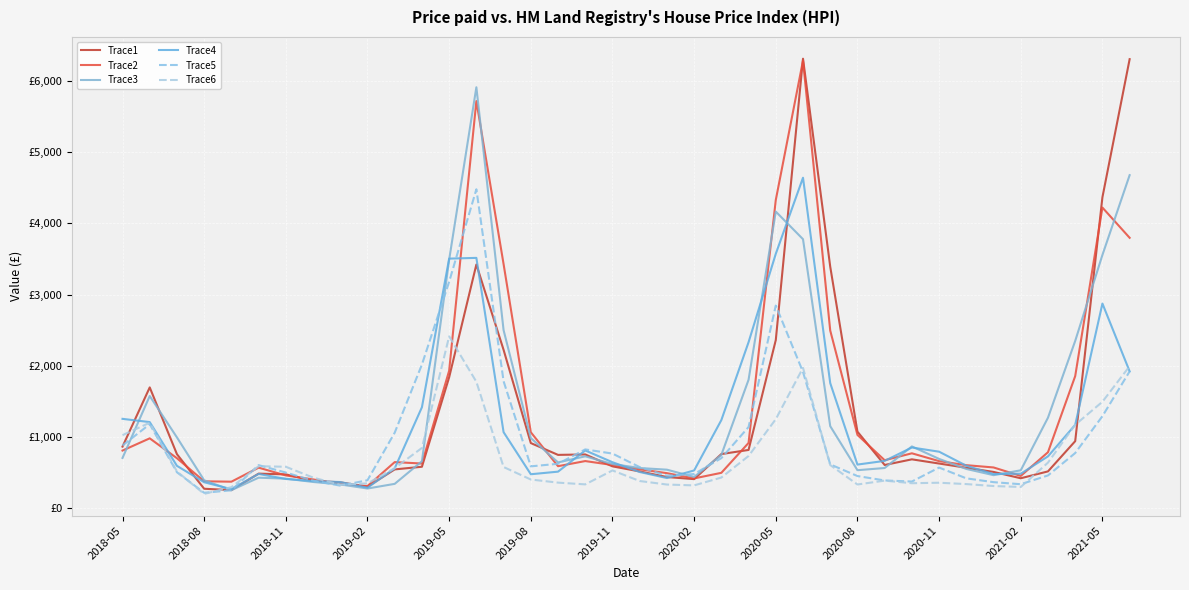

Which series has the largest range (max minus min)?

Trace1